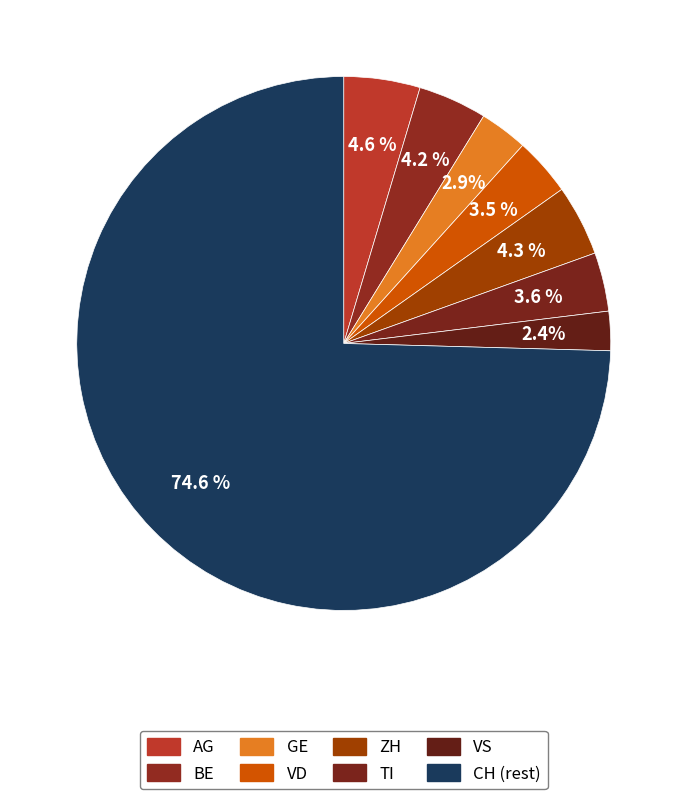

How many segments does this pie chart have?

8